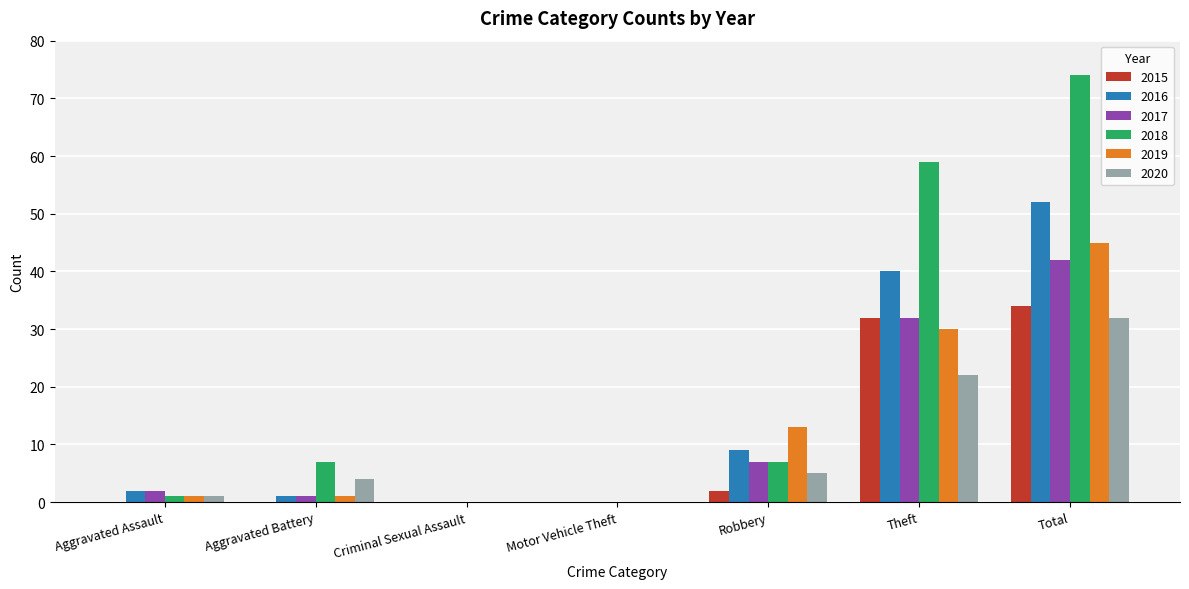

What are all the series names shown in the legend?

2015, 2016, 2017, 2018, 2019, 2020